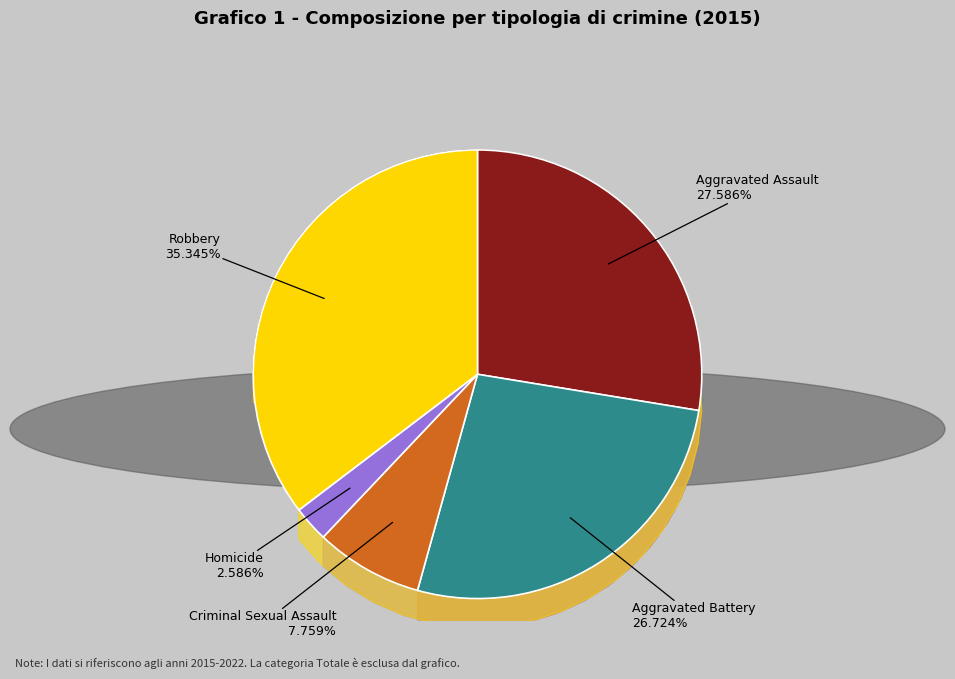

To the nearest percent, what is the difference between the largest and smallest slice percentages?

33%